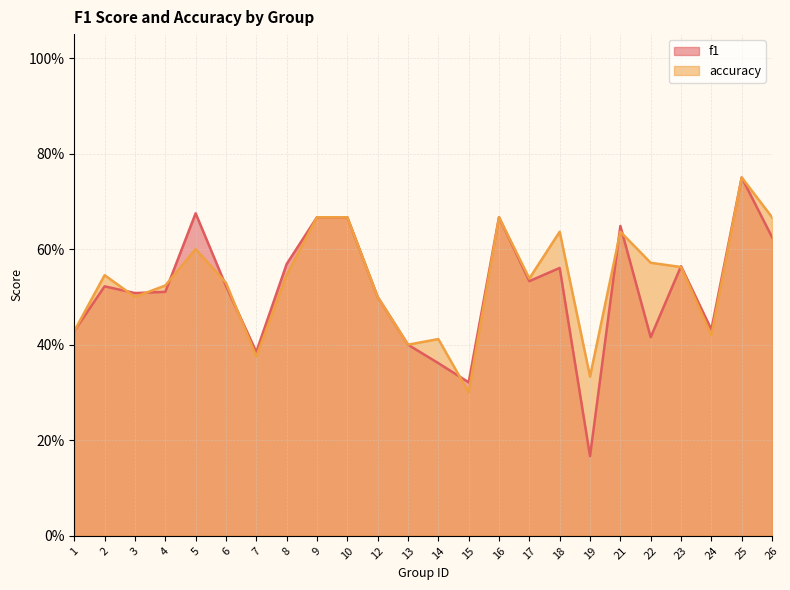

At which category does f1 reach its first local valley?

3